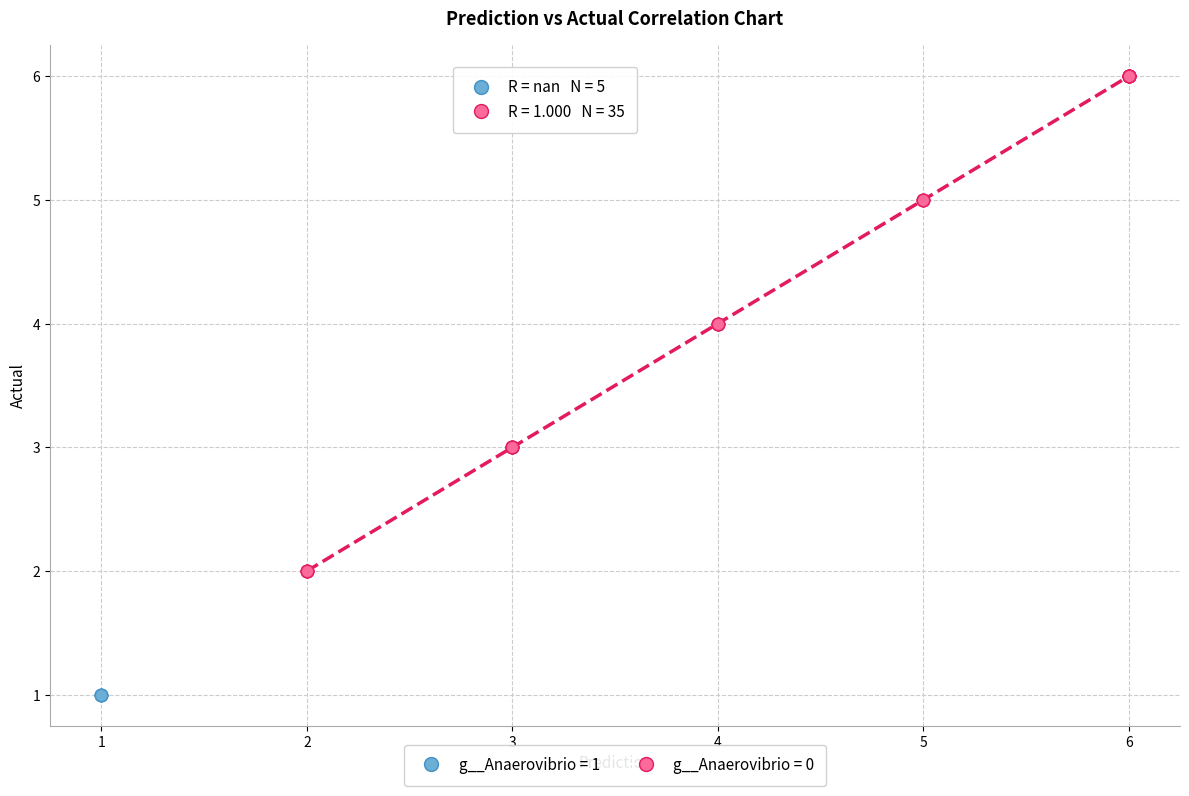

Which series contains the lowest Y value?

g__Anaerovibrio = 1